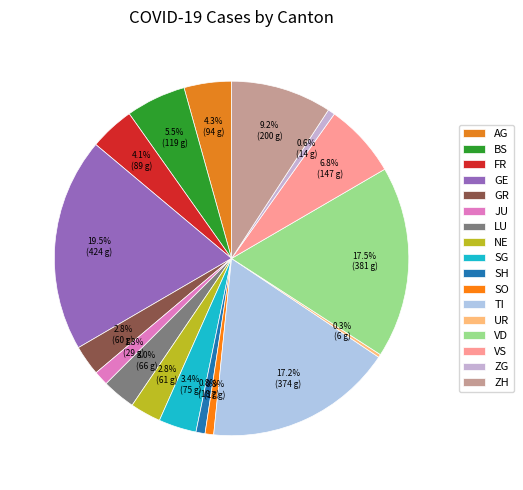

How many slices are in this pie chart?

17